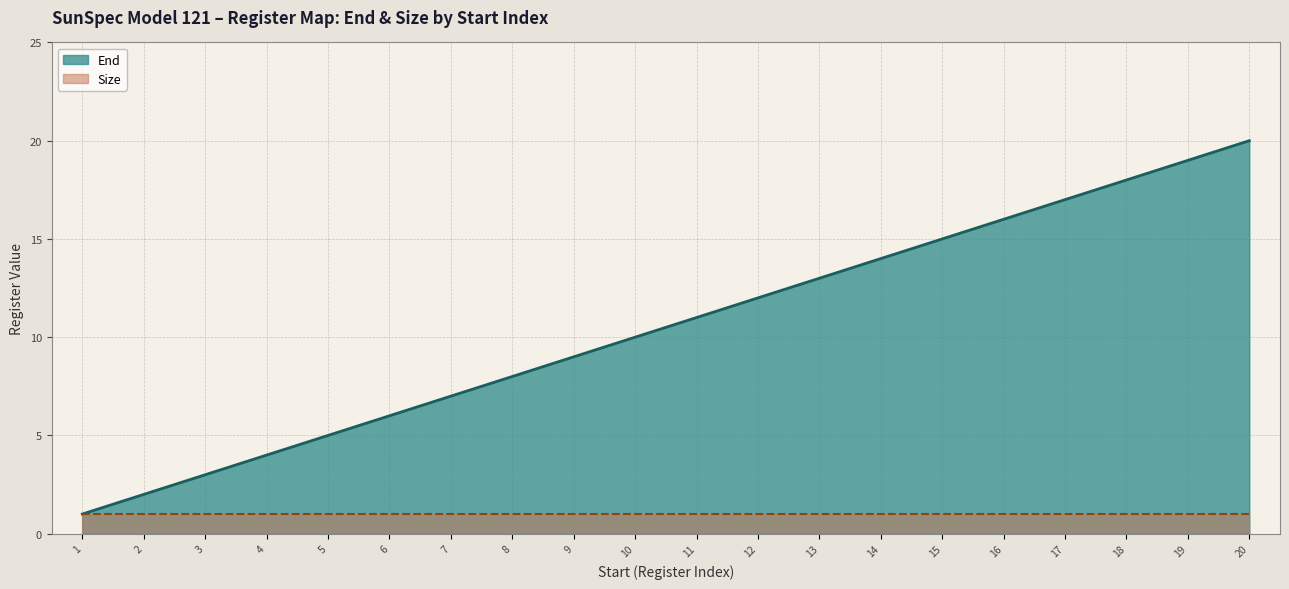

What is the value of the 10th point from the left?

10